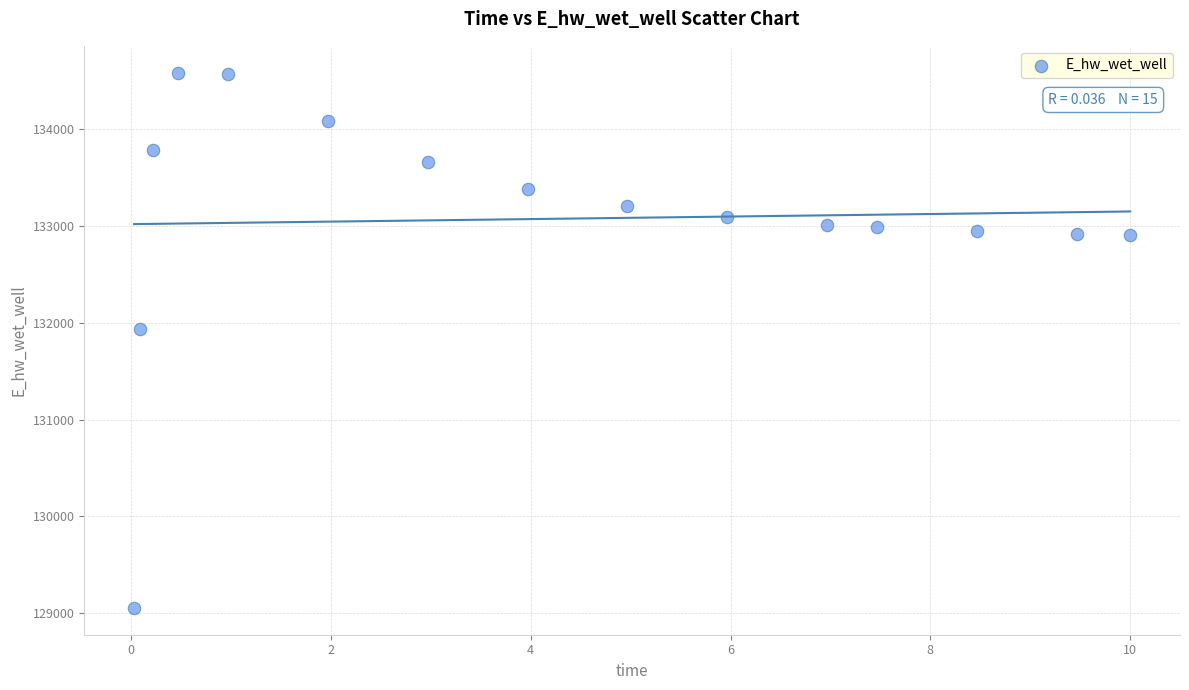

What Y value in the scatter plot is closest to 131819?

131939.5